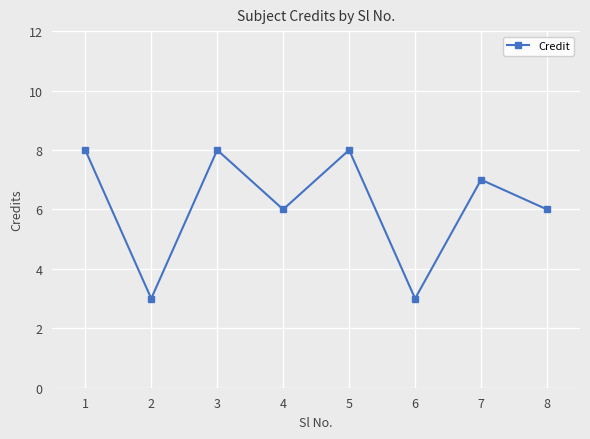

What is the average value?

6